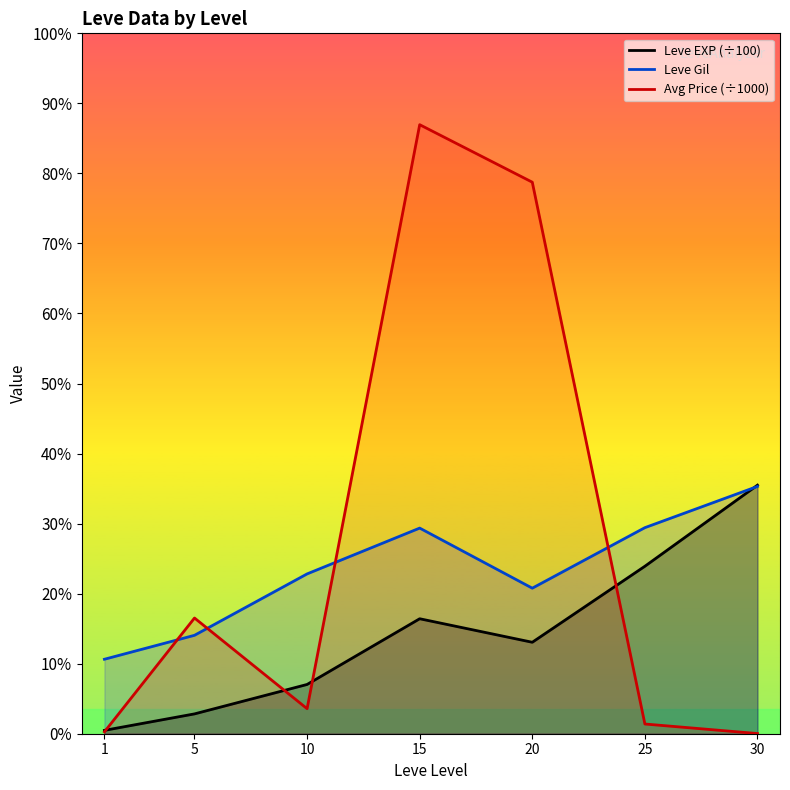

Count the number of categories in the chart.

7